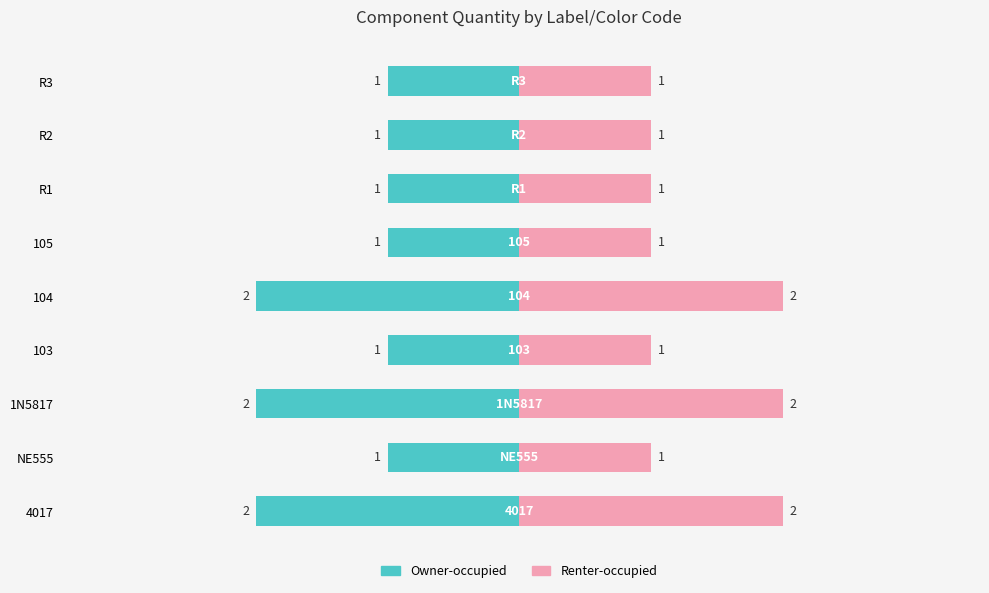

How many groups of bars are there?

9